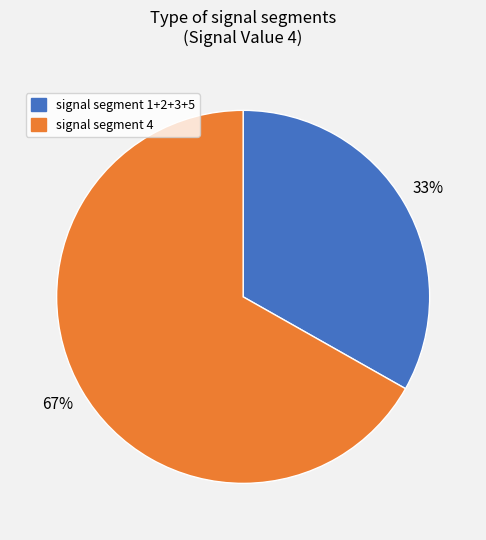

Count the number of slices in the pie.

2